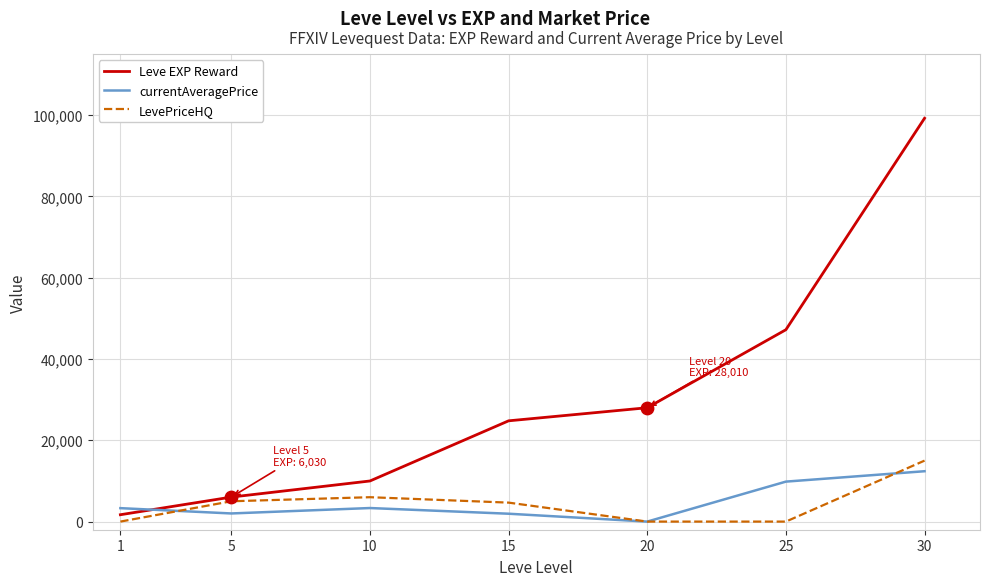

At which category is the sum across all series the highest?

30